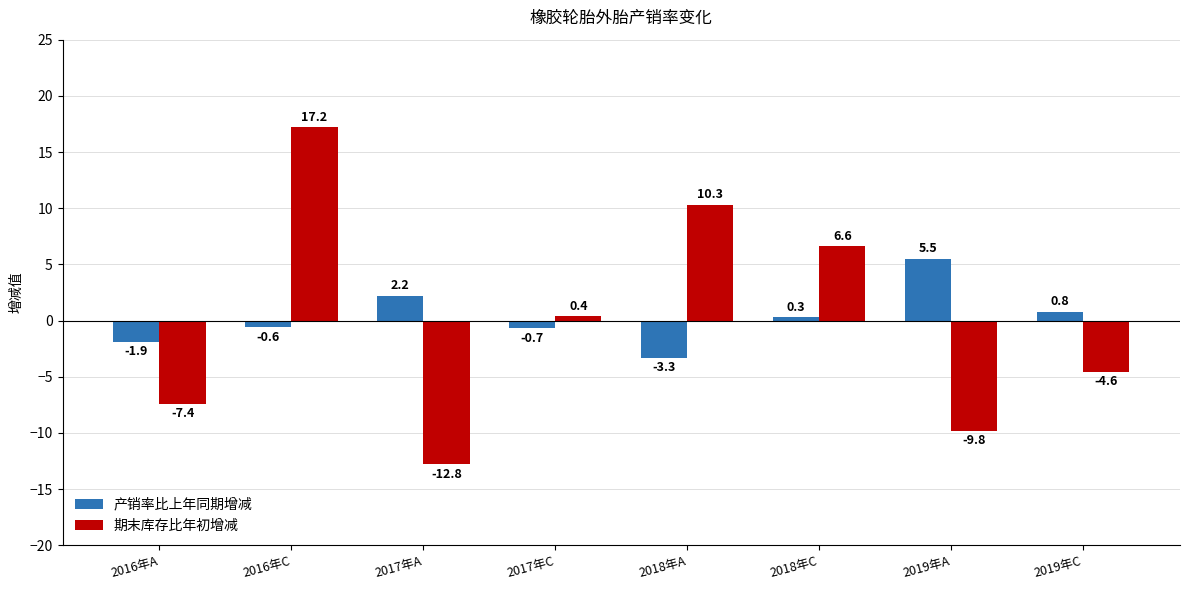

List the series in order of their peak value, lowest first.

产销率比上年同期增减, 期末库存比年初增减